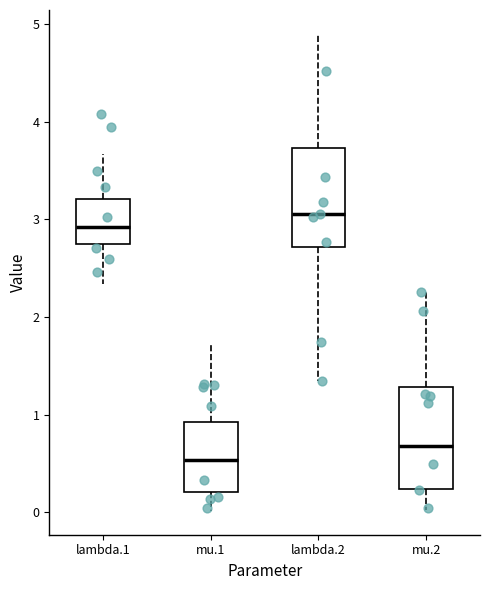

Which box's median line is the highest?

lambda.2